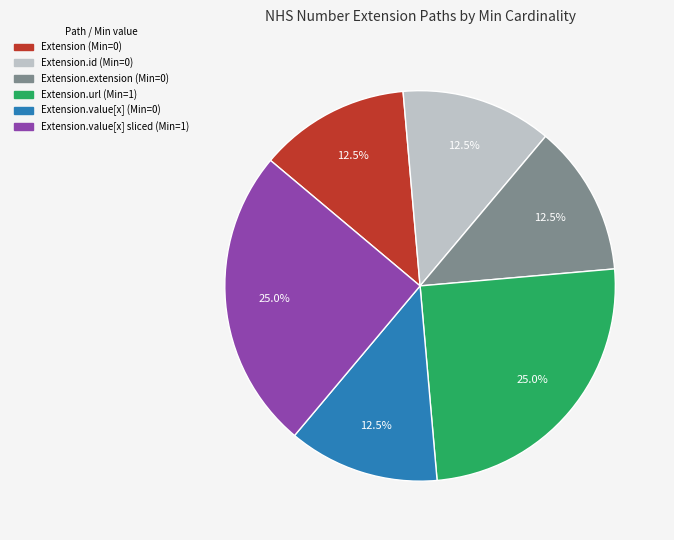

Is there a majority slice in this chart?

No